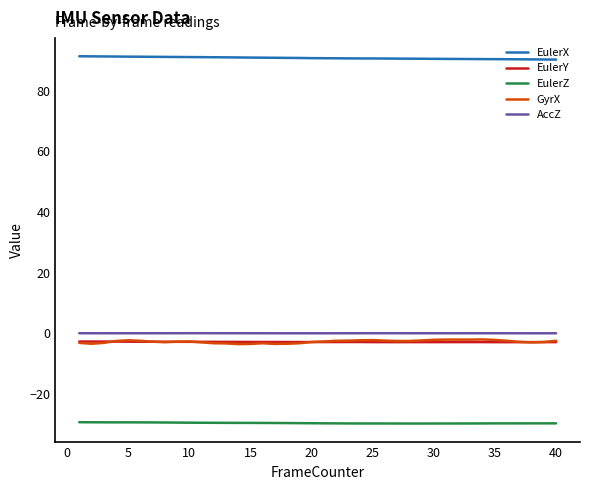

True or false: GyrX and EulerX cross at least once.

False